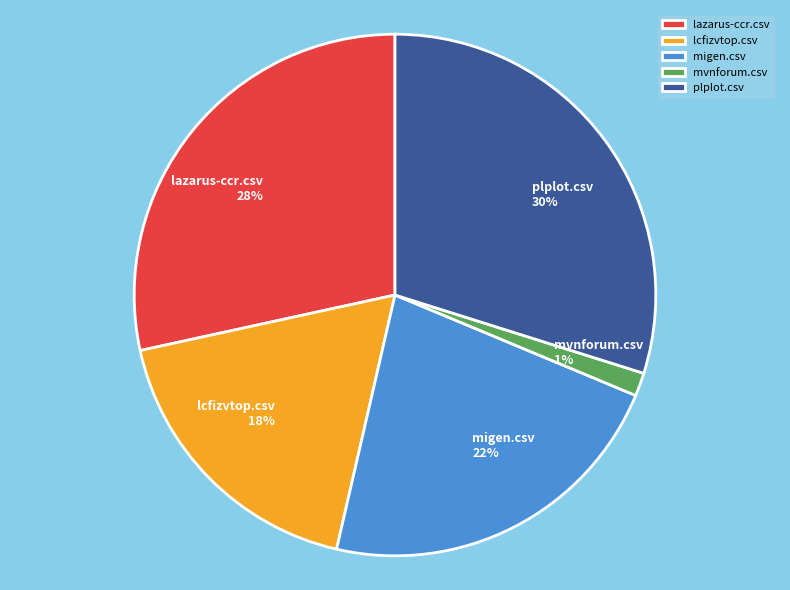

How many segments does this pie chart have?

5